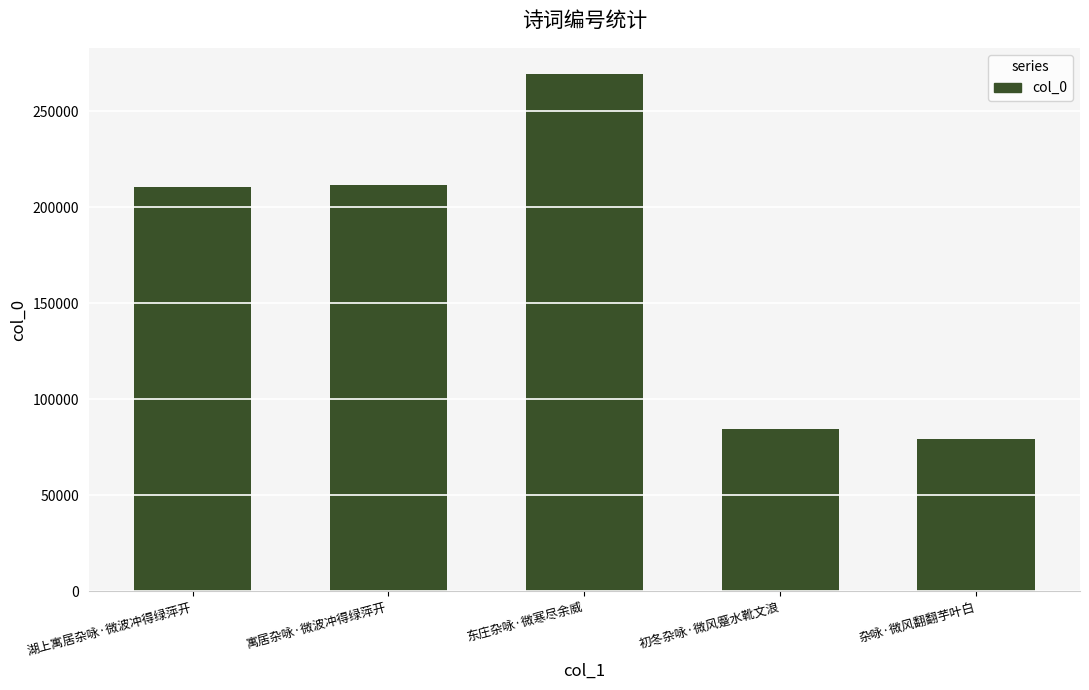

What is the change in value from 湖上寓居杂咏·微波冲得绿萍开 to 初冬杂咏·微风蹙水靴文浪?

-126503